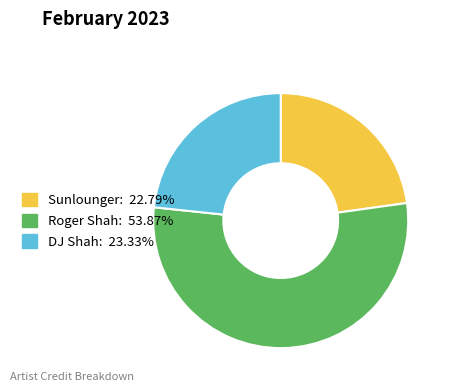

How many slices are in this pie chart?

3